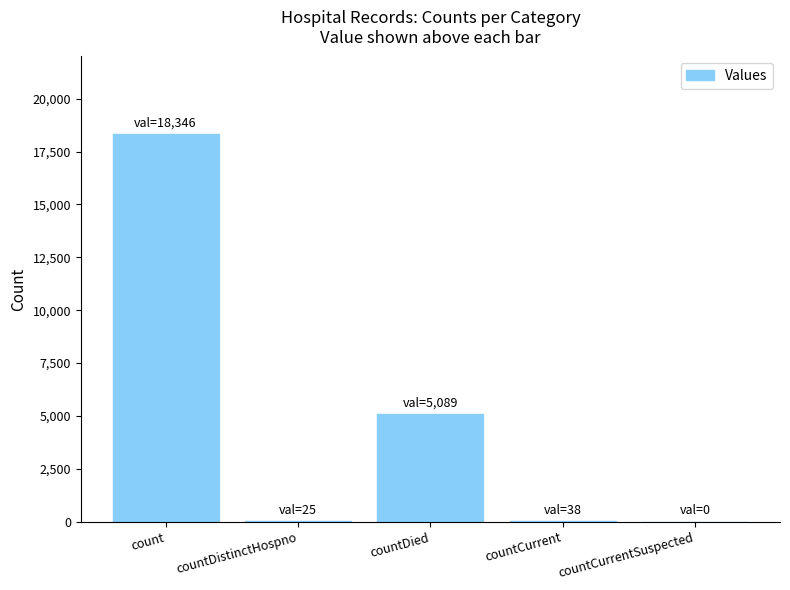

Is it true that the value at count is 18346?

True